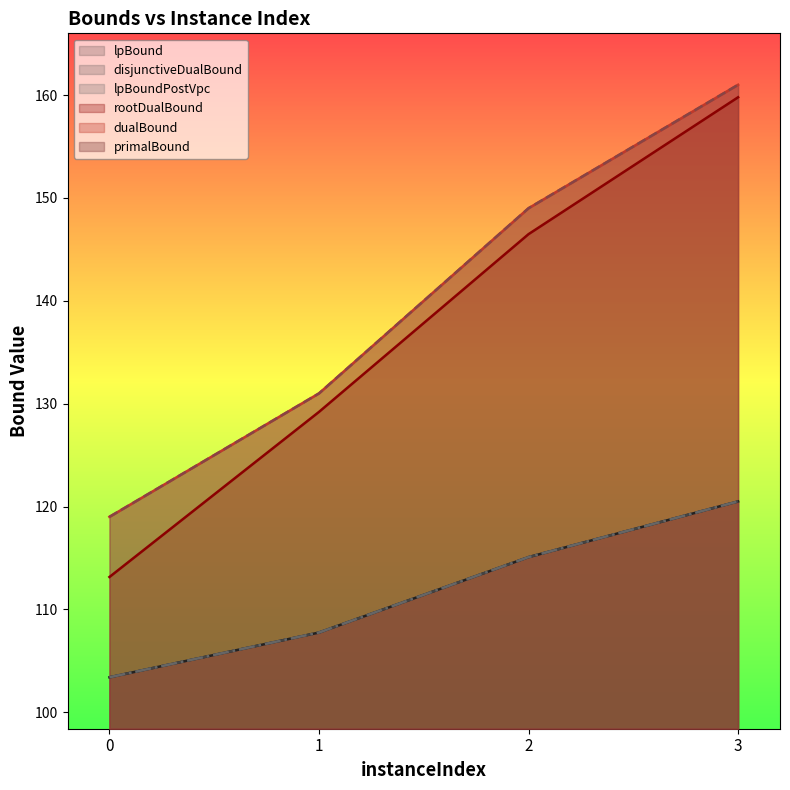

Reading left to right, transcribe all the data shown in this chart.

lpBound: 103.4	107.8	115.1	120.5
disjunctiveDualBound: 103.4	107.8	115.1	120.5
lpBoundPostVpc: 103.4	107.8	115.1	120.5
rootDualBound: 113.2	129.2	146.5	159.8
dualBound: 119.0	131.0	149.0	161.0
primalBound: 119.0	131.0	149.0	161.0